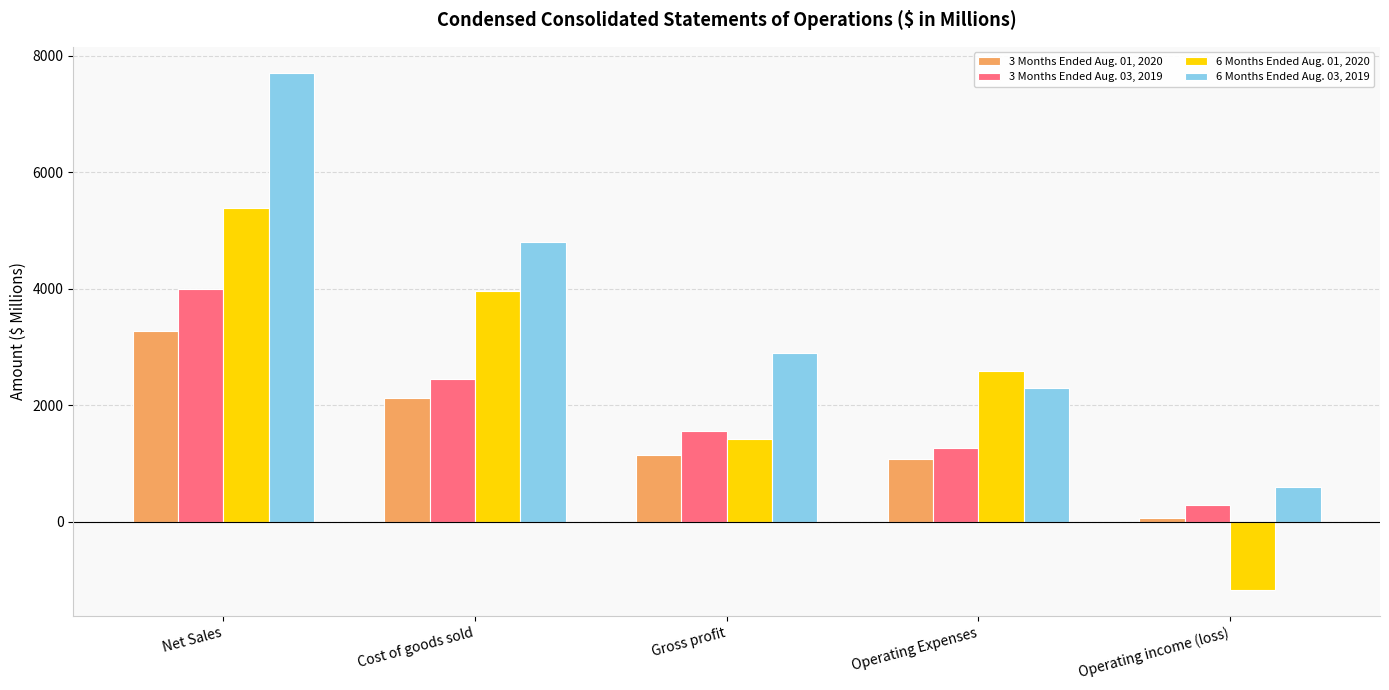

The 3 Months Ended Aug. 01, 2020 series shows 601 at Operating Expenses. True or false?

False